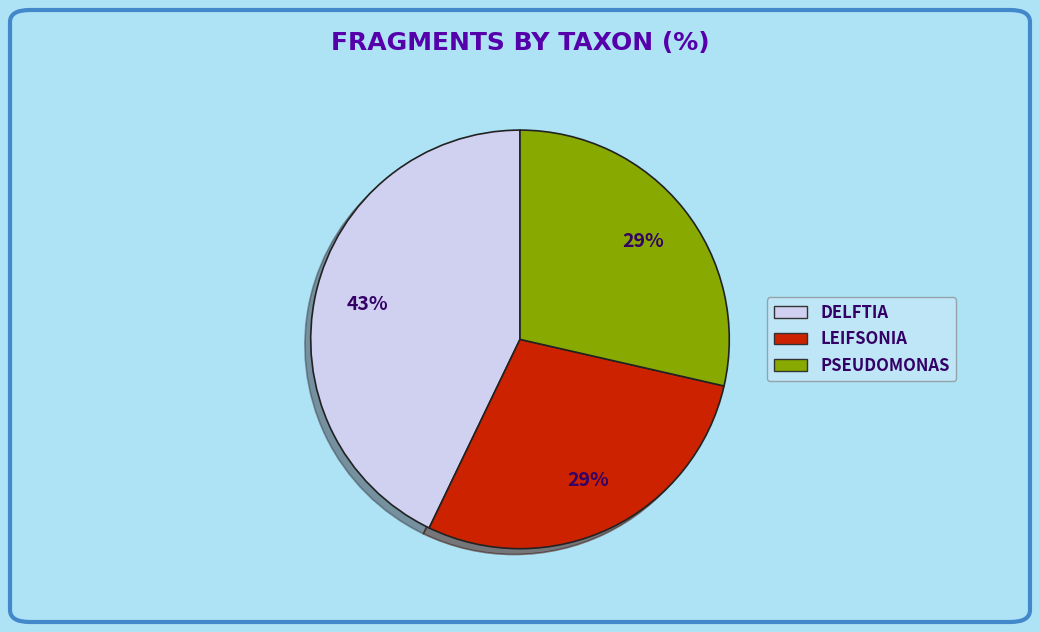

Is there any slice that represents more than half of the pie?

No